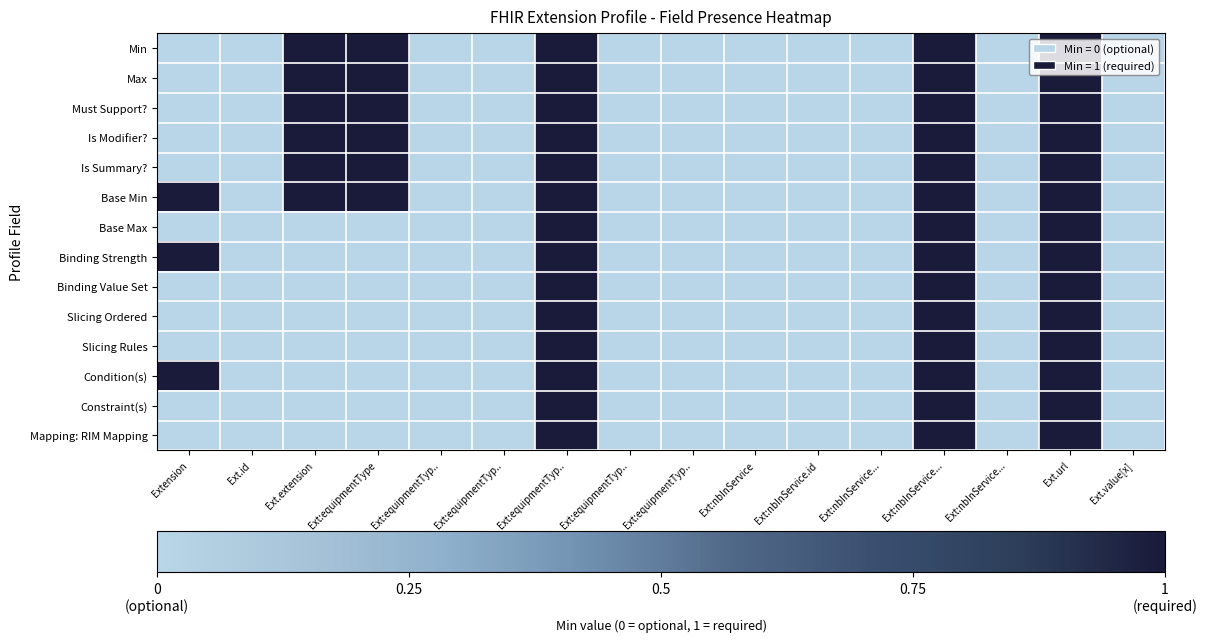

Reading left to right, extract all data points from this chart.

Min: Extension=0	Ext.id=0	Ext.extension=1	Ext:equipmentType=1	Ext:equipmentTyp..=0	Ext:equipmentTyp..=0	Ext:equipmentTyp..=1	Ext:equipmentTyp..=0	Ext:equipmentTyp..=0	Ext:nbInService=0	Ext:nbInService.id=0	Ext:nbInService...=0	Ext:nbInService...=1	Ext:nbInService...=0	Ext.url=1	Ext.value[x]=0
Max: Extension=0	Ext.id=0	Ext.extension=1	Ext:equipmentType=1	Ext:equipmentTyp..=0	Ext:equipmentTyp..=0	Ext:equipmentTyp..=1	Ext:equipmentTyp..=0	Ext:equipmentTyp..=0	Ext:nbInService=0	Ext:nbInService.id=0	Ext:nbInService...=0	Ext:nbInService...=1	Ext:nbInService...=0	Ext.url=1	Ext.value[x]=0
Must Support?: Extension=0	Ext.id=0	Ext.extension=1	Ext:equipmentType=1	Ext:equipmentTyp..=0	Ext:equipmentTyp..=0	Ext:equipmentTyp..=1	Ext:equipmentTyp..=0	Ext:equipmentTyp..=0	Ext:nbInService=0	Ext:nbInService.id=0	Ext:nbInService...=0	Ext:nbInService...=1	Ext:nbInService...=0	Ext.url=1	Ext.value[x]=0
Is Modifier?: Extension=0	Ext.id=0	Ext.extension=1	Ext:equipmentType=1	Ext:equipmentTyp..=0	Ext:equipmentTyp..=0	Ext:equipmentTyp..=1	Ext:equipmentTyp..=0	Ext:equipmentTyp..=0	Ext:nbInService=0	Ext:nbInService.id=0	Ext:nbInService...=0	Ext:nbInService...=1	Ext:nbInService...=0	Ext.url=1	Ext.value[x]=0
Is Summary?: Extension=0	Ext.id=0	Ext.extension=1	Ext:equipmentType=1	Ext:equipmentTyp..=0	Ext:equipmentTyp..=0	Ext:equipmentTyp..=1	Ext:equipmentTyp..=0	Ext:equipmentTyp..=0	Ext:nbInService=0	Ext:nbInService.id=0	Ext:nbInService...=0	Ext:nbInService...=1	Ext:nbInService...=0	Ext.url=1	Ext.value[x]=0
Base Min: Extension=1	Ext.id=0	Ext.extension=1	Ext:equipmentType=1	Ext:equipmentTyp..=0	Ext:equipmentTyp..=0	Ext:equipmentTyp..=1	Ext:equipmentTyp..=0	Ext:equipmentTyp..=0	Ext:nbInService=0	Ext:nbInService.id=0	Ext:nbInService...=0	Ext:nbInService...=1	Ext:nbInService...=0	Ext.url=1	Ext.value[x]=0
Base Max: Extension=0	Ext.id=0	Ext.extension=0	Ext:equipmentType=0	Ext:equipmentTyp..=0	Ext:equipmentTyp..=0	Ext:equipmentTyp..=1	Ext:equipmentTyp..=0	Ext:equipmentTyp..=0	Ext:nbInService=0	Ext:nbInService.id=0	Ext:nbInService...=0	Ext:nbInService...=1	Ext:nbInService...=0	Ext.url=1	Ext.value[x]=0
Binding Strength: Extension=1	Ext.id=0	Ext.extension=0	Ext:equipmentType=0	Ext:equipmentTyp..=0	Ext:equipmentTyp..=0	Ext:equipmentTyp..=1	Ext:equipmentTyp..=0	Ext:equipmentTyp..=0	Ext:nbInService=0	Ext:nbInService.id=0	Ext:nbInService...=0	Ext:nbInService...=1	Ext:nbInService...=0	Ext.url=1	Ext.value[x]=0
Binding Value Set: Extension=0	Ext.id=0	Ext.extension=0	Ext:equipmentType=0	Ext:equipmentTyp..=0	Ext:equipmentTyp..=0	Ext:equipmentTyp..=1	Ext:equipmentTyp..=0	Ext:equipmentTyp..=0	Ext:nbInService=0	Ext:nbInService.id=0	Ext:nbInService...=0	Ext:nbInService...=1	Ext:nbInService...=0	Ext.url=1	Ext.value[x]=0
Slicing Ordered: Extension=0	Ext.id=0	Ext.extension=0	Ext:equipmentType=0	Ext:equipmentTyp..=0	Ext:equipmentTyp..=0	Ext:equipmentTyp..=1	Ext:equipmentTyp..=0	Ext:equipmentTyp..=0	Ext:nbInService=0	Ext:nbInService.id=0	Ext:nbInService...=0	Ext:nbInService...=1	Ext:nbInService...=0	Ext.url=1	Ext.value[x]=0
Slicing Rules: Extension=0	Ext.id=0	Ext.extension=0	Ext:equipmentType=0	Ext:equipmentTyp..=0	Ext:equipmentTyp..=0	Ext:equipmentTyp..=1	Ext:equipmentTyp..=0	Ext:equipmentTyp..=0	Ext:nbInService=0	Ext:nbInService.id=0	Ext:nbInService...=0	Ext:nbInService...=1	Ext:nbInService...=0	Ext.url=1	Ext.value[x]=0
Condition(s): Extension=1	Ext.id=0	Ext.extension=0	Ext:equipmentType=0	Ext:equipmentTyp..=0	Ext:equipmentTyp..=0	Ext:equipmentTyp..=1	Ext:equipmentTyp..=0	Ext:equipmentTyp..=0	Ext:nbInService=0	Ext:nbInService.id=0	Ext:nbInService...=0	Ext:nbInService...=1	Ext:nbInService...=0	Ext.url=1	Ext.value[x]=0
Constraint(s): Extension=0	Ext.id=0	Ext.extension=0	Ext:equipmentType=0	Ext:equipmentTyp..=0	Ext:equipmentTyp..=0	Ext:equipmentTyp..=1	Ext:equipmentTyp..=0	Ext:equipmentTyp..=0	Ext:nbInService=0	Ext:nbInService.id=0	Ext:nbInService...=0	Ext:nbInService...=1	Ext:nbInService...=0	Ext.url=1	Ext.value[x]=0
Mapping: RIM Mapping: Extension=0	Ext.id=0	Ext.extension=0	Ext:equipmentType=0	Ext:equipmentTyp..=0	Ext:equipmentTyp..=0	Ext:equipmentTyp..=1	Ext:equipmentTyp..=0	Ext:equipmentTyp..=0	Ext:nbInService=0	Ext:nbInService.id=0	Ext:nbInService...=0	Ext:nbInService...=1	Ext:nbInService...=0	Ext.url=1	Ext.value[x]=0